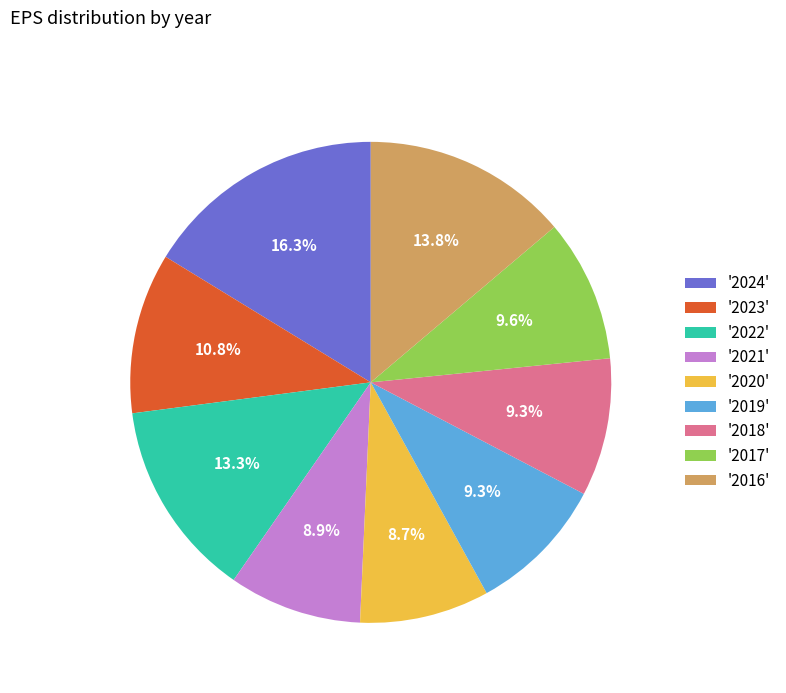

Is '2020' the majority of the pie?

No